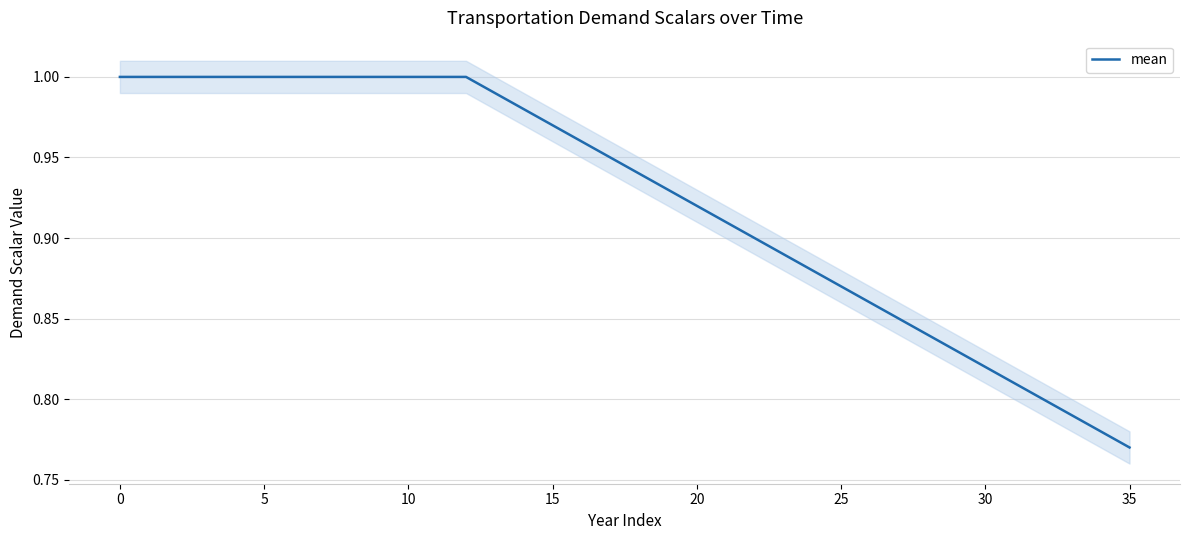

Is this an area chart (filled region under the line)?

No